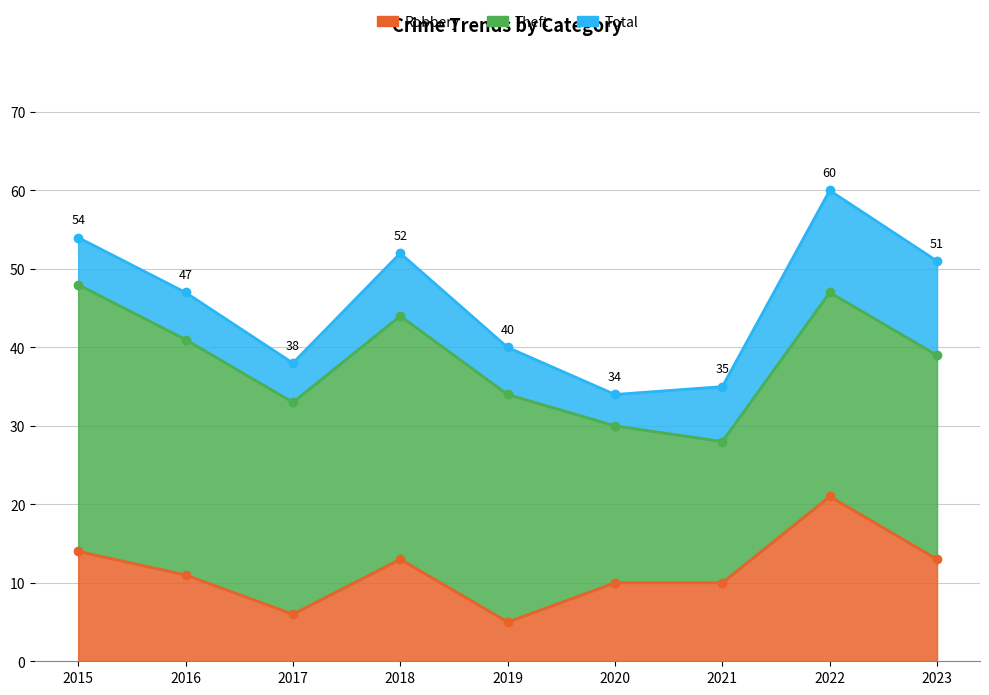

What is the highest value of the Robbery series?

21